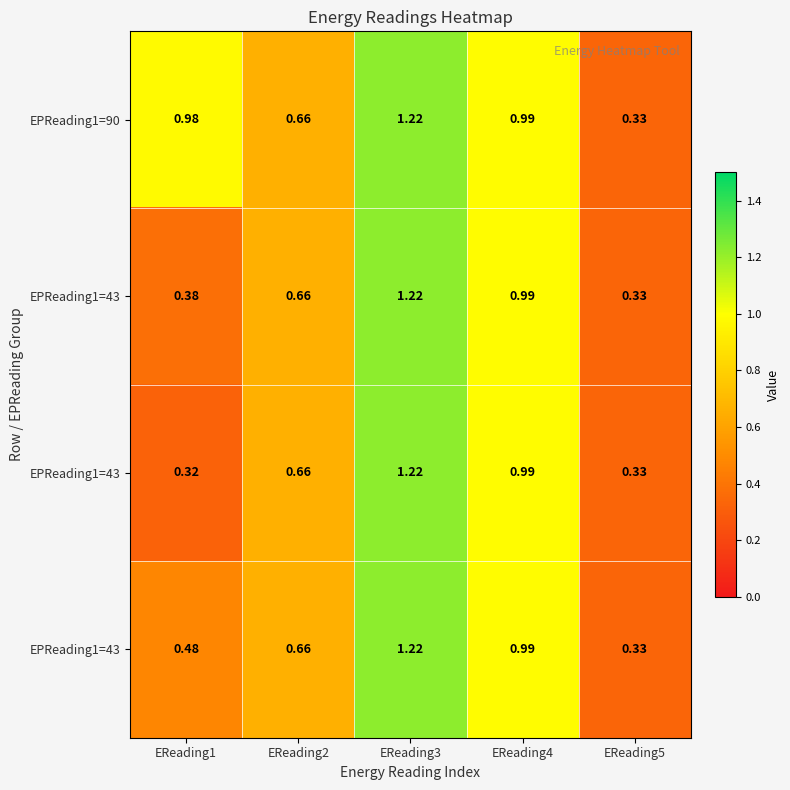

What is the total value across all series at EReading4?

4.0